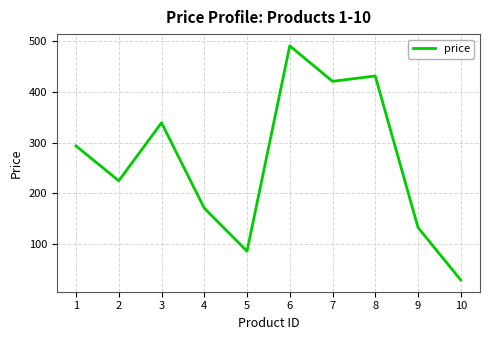

What is the minimum value shown in the chart?

29.0